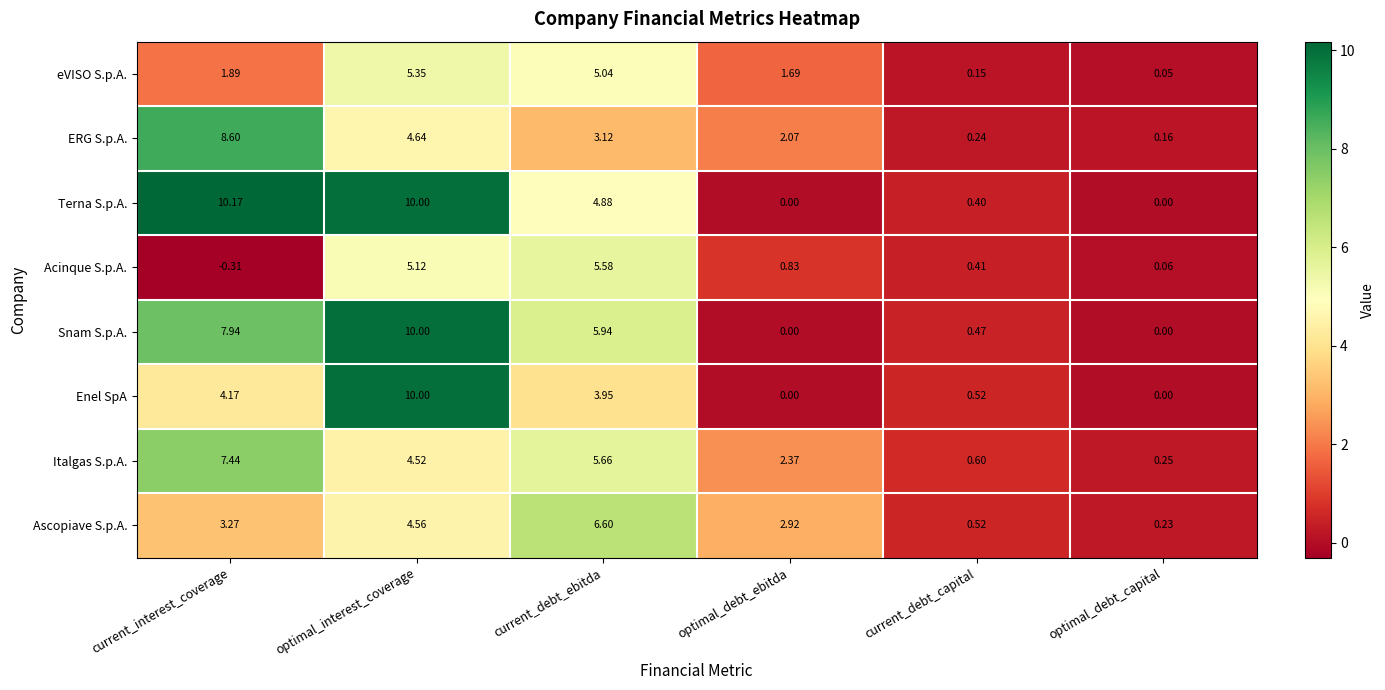

Which label corresponds to the largest value in the chart?

current_interest_coverage